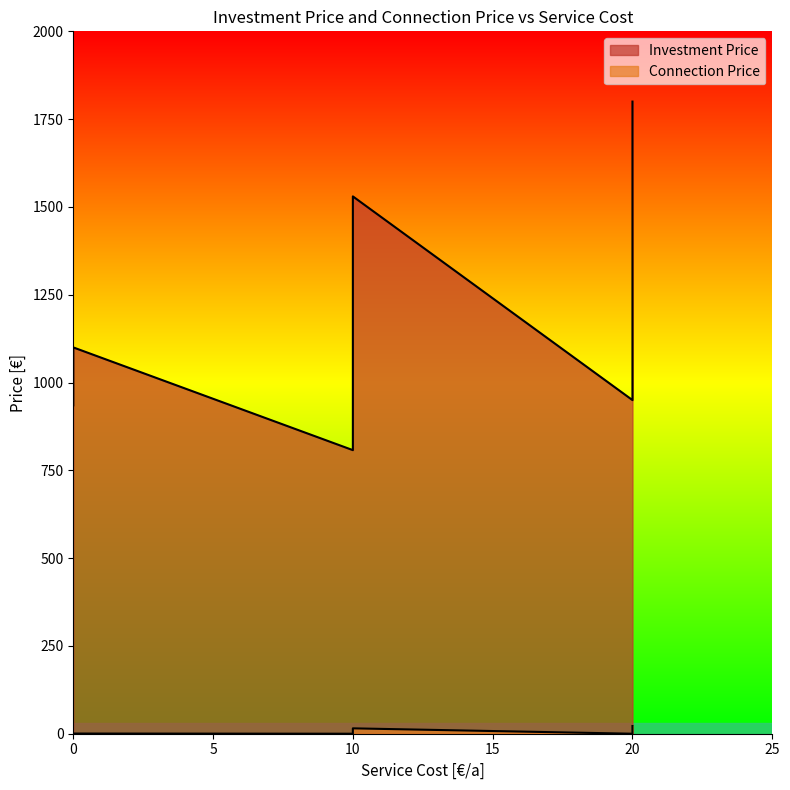

What is the maximum value shown in the chart?

1800.0